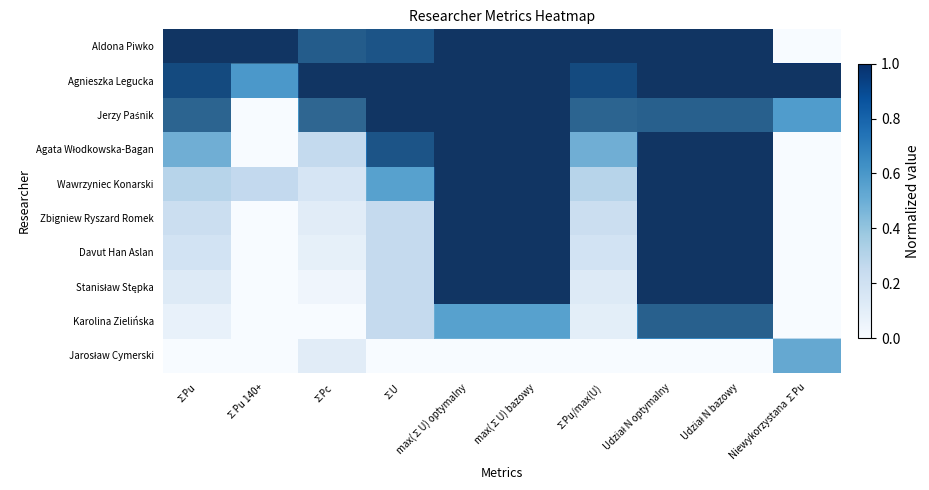

Which series has the largest total across all categories?

Agnieszka Legucka